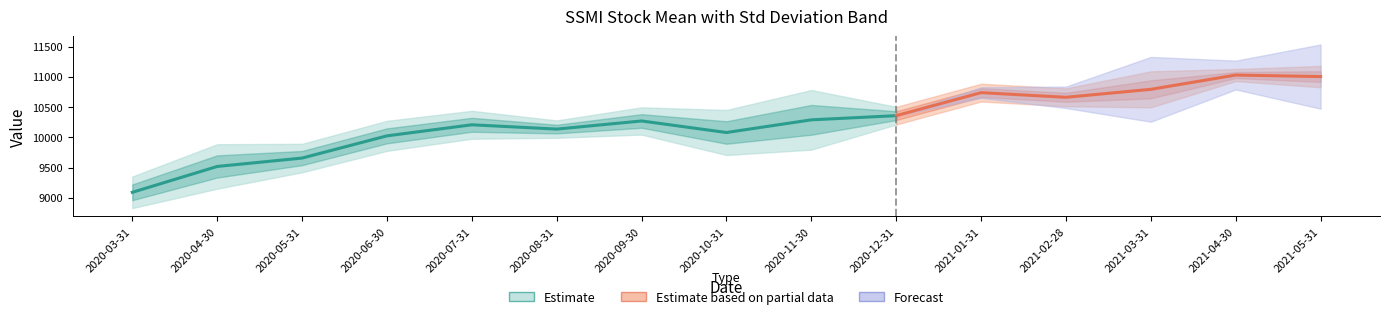

What is the average value of the Std Deviation series?

119.8